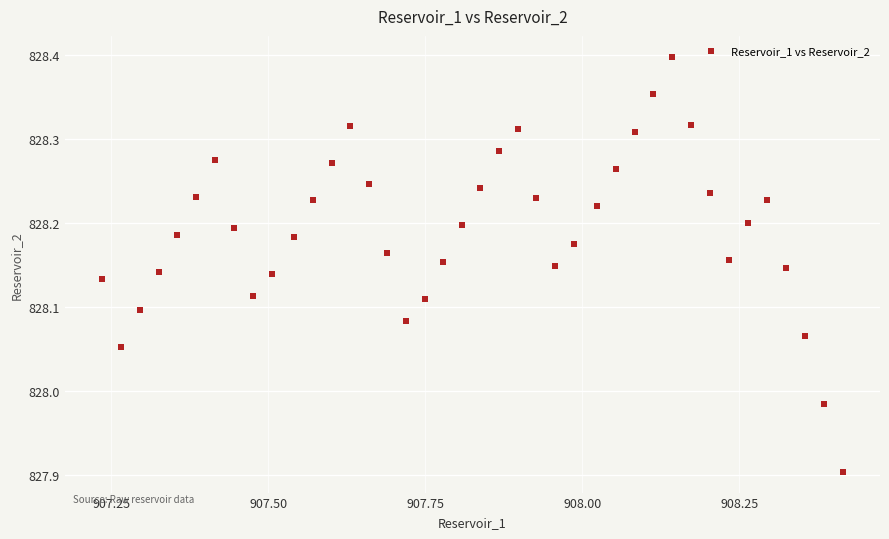

What is the range of X values (max minus min)?

1.2